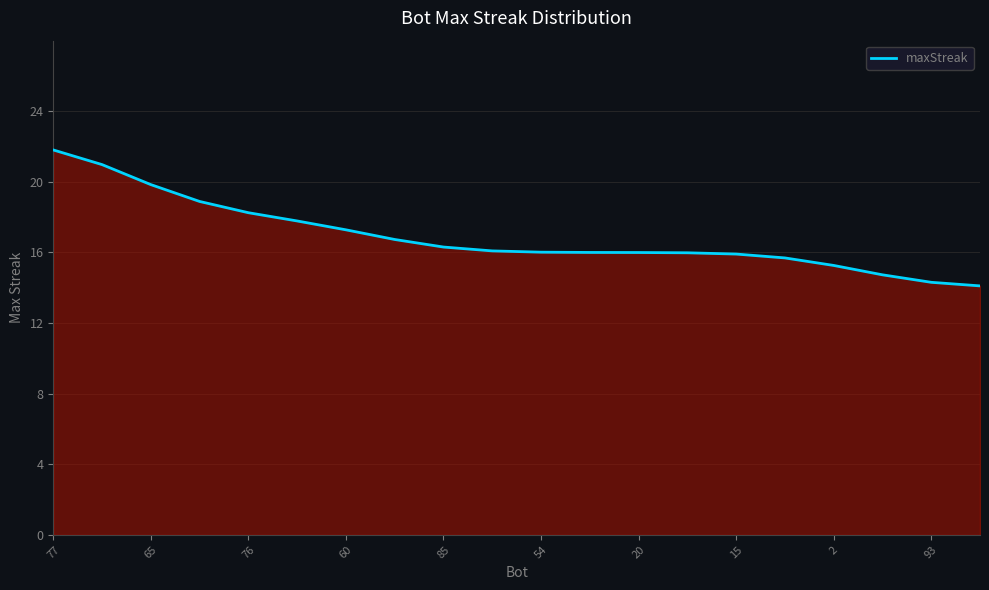

What is the maximum value shown in the chart?

21.8